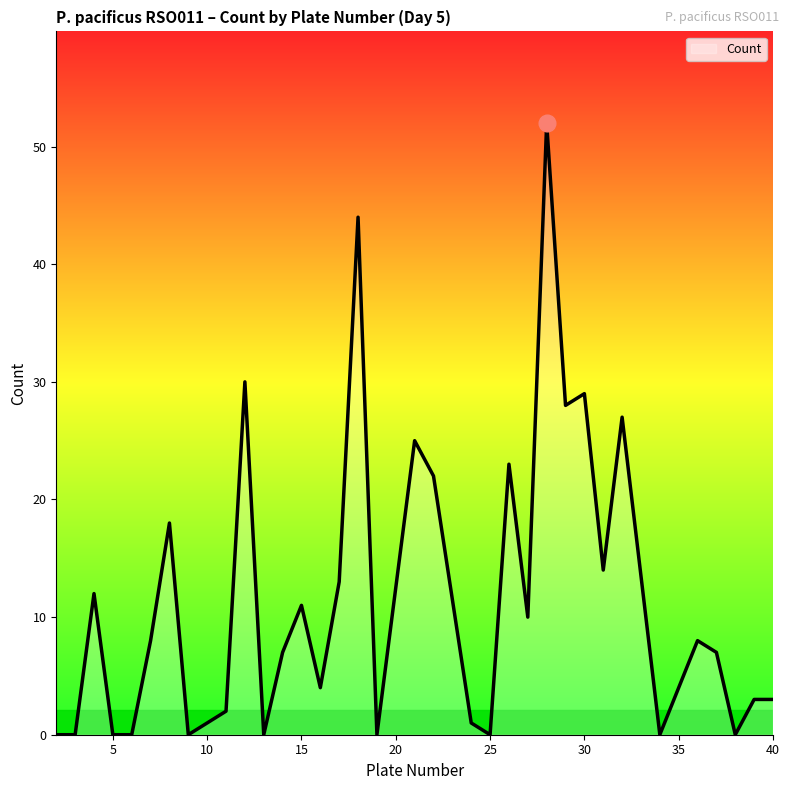

How many series are shown in this chart?

1